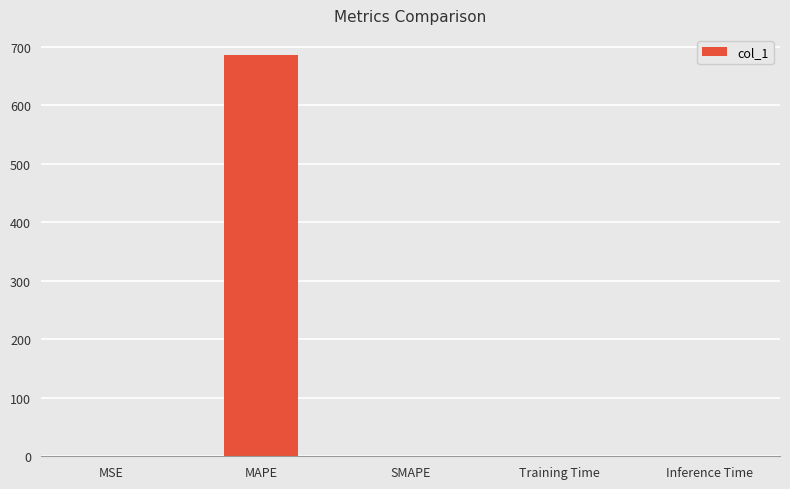

Between MAPE and SMAPE, which is larger?

MAPE